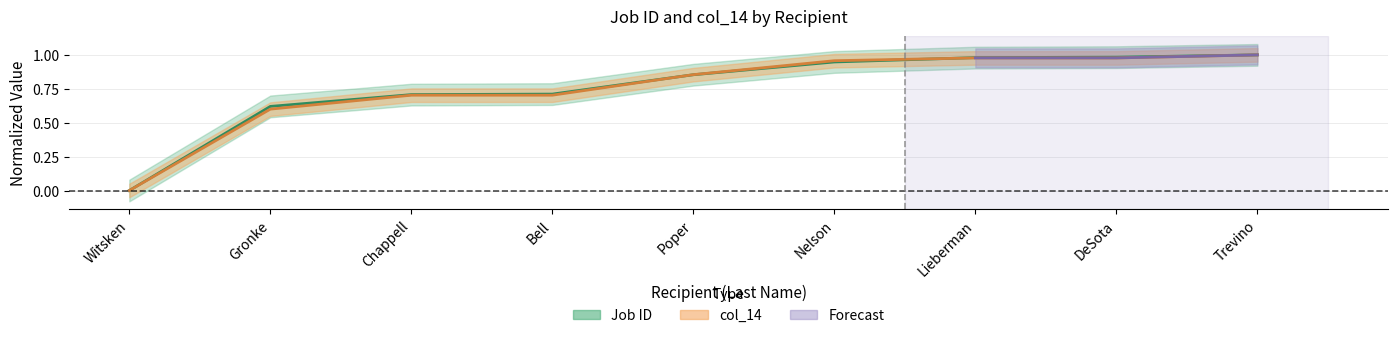

Does the chart have visible grid lines?

Yes